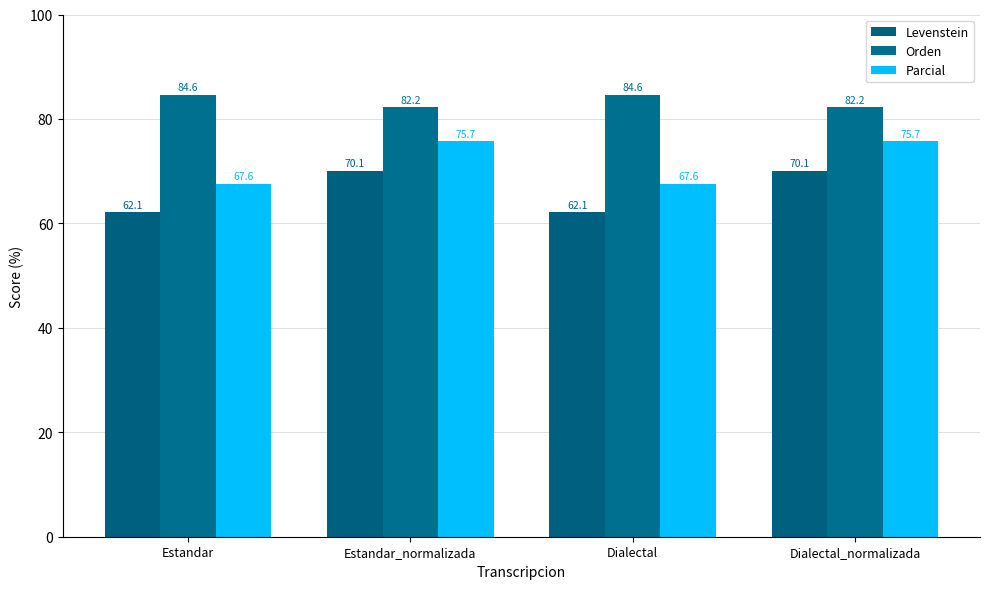

Is it true that Orden equals 38.0 at Estandar?

False